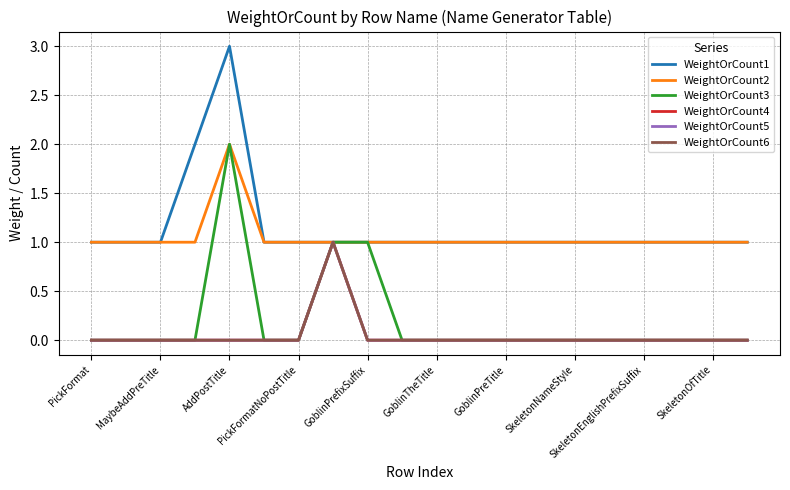

Is this an area chart (filled region under the line)?

No